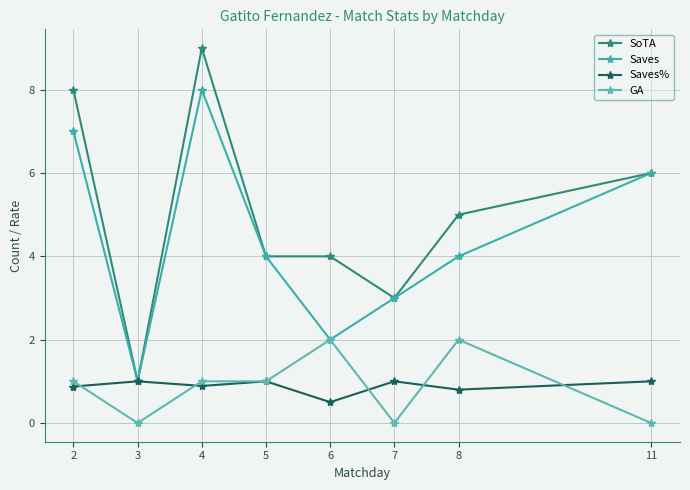

What is the difference between the maximum and minimum values in the GA series?

2.0